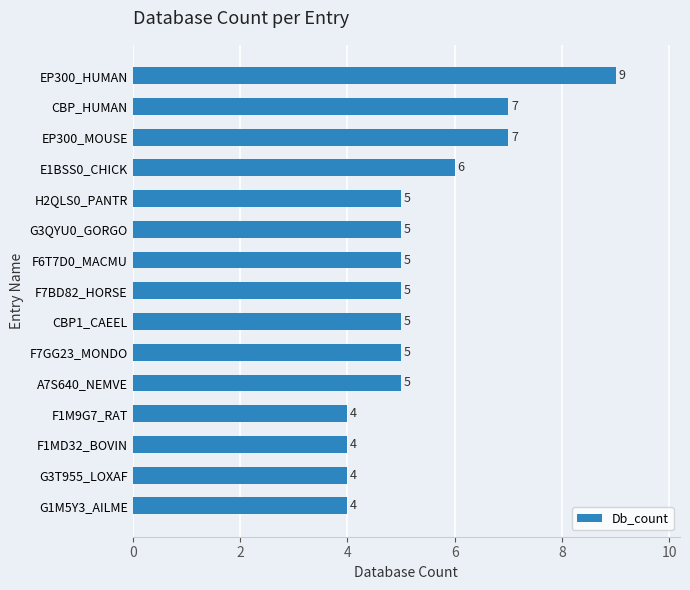

Count the values in the range 4 to 6.

12